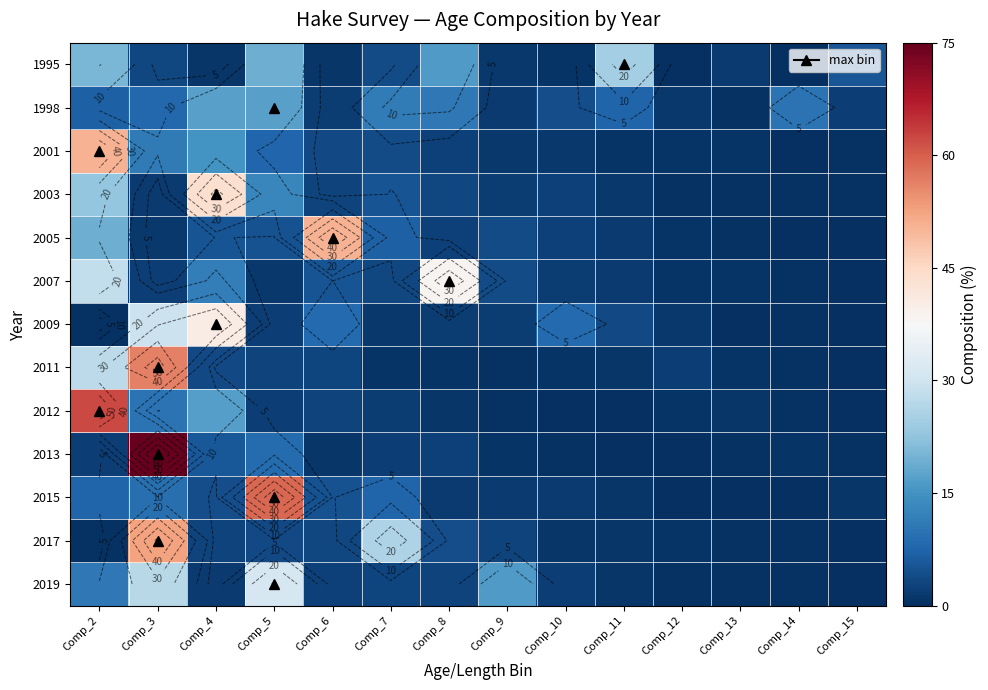

What is the maximum value shown in the chart?

75.0